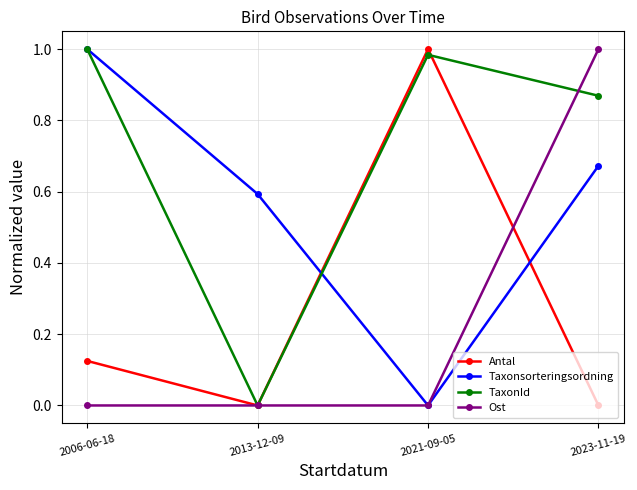

The Taxonsorteringsordning series shows 1.0 at 2006-06-18. True or false?

True